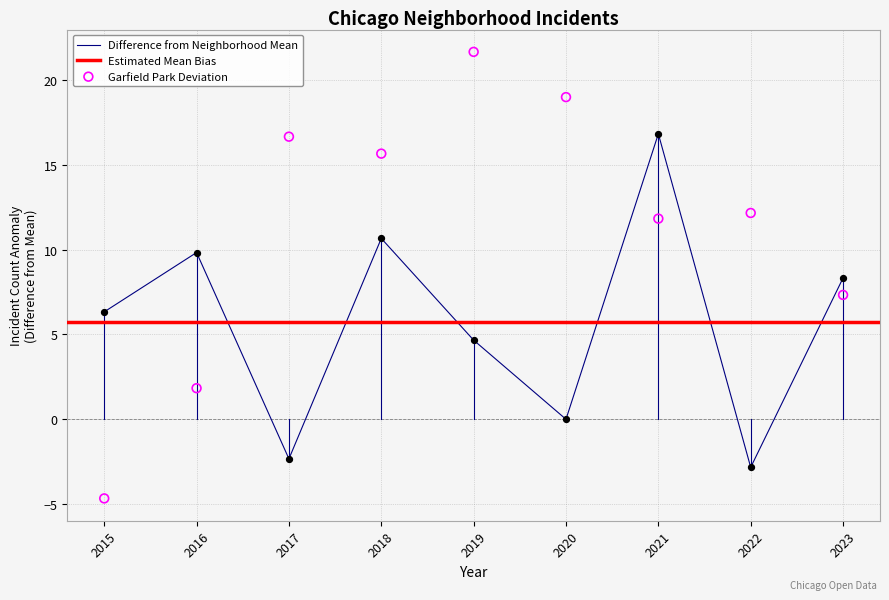

The Difference from Neighborhood Mean series shows 10.7 at 2018. True or false?

True